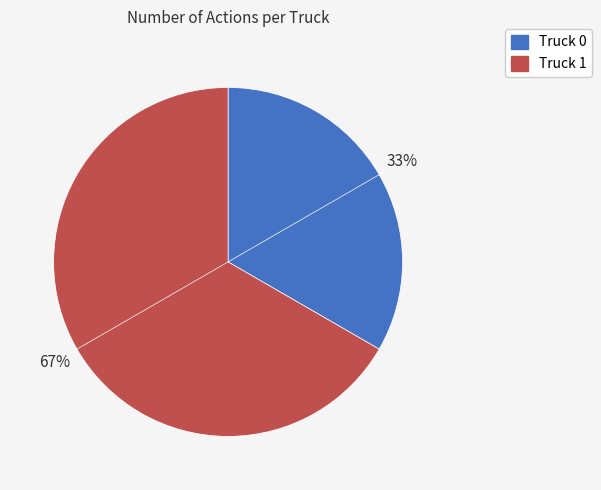

What percentage is the Truck 0 slice, to the nearest percent?

33%